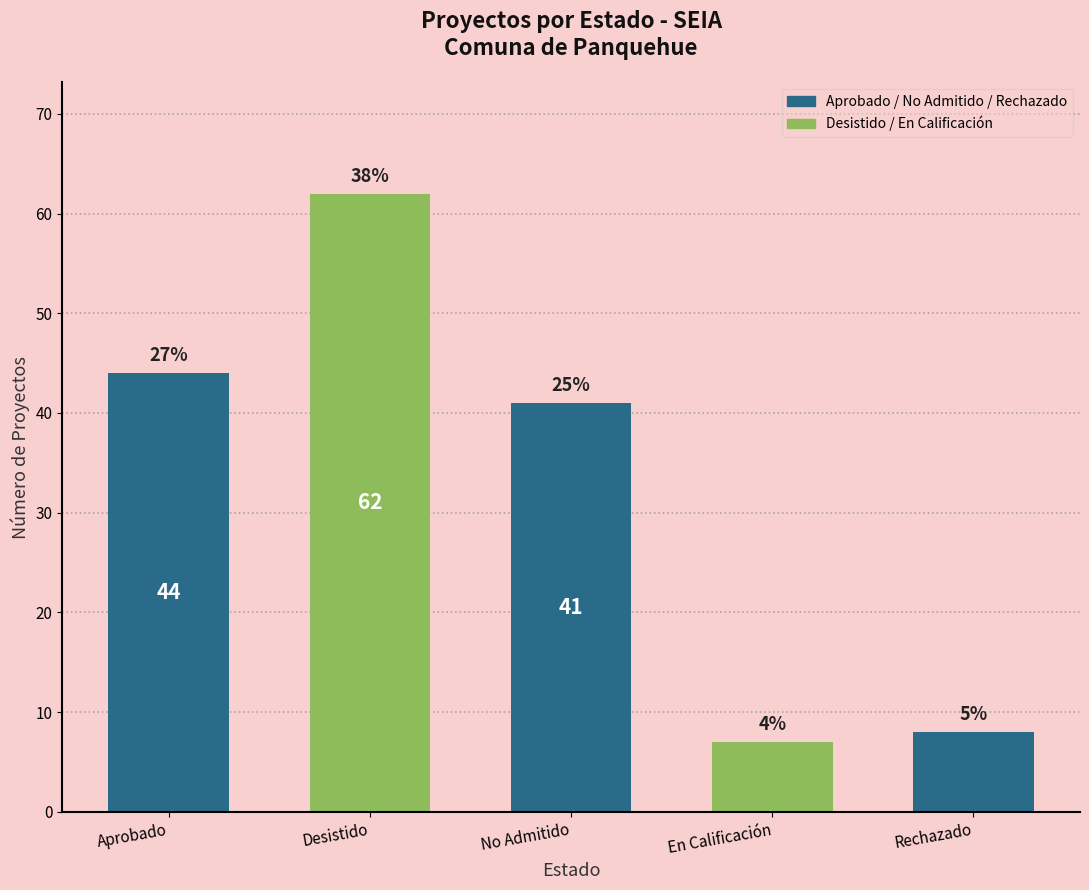

What is the change in value from Desistido to Rechazado?

-54